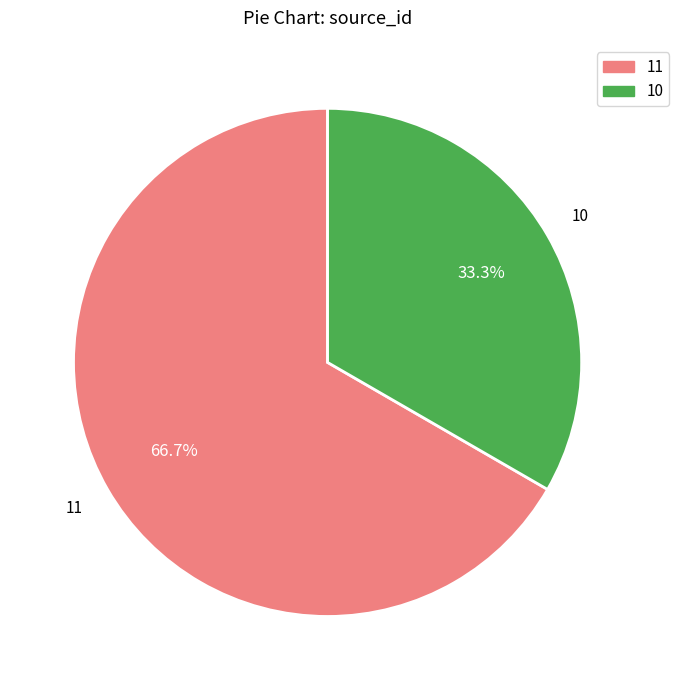

How many slices are in this pie chart?

2